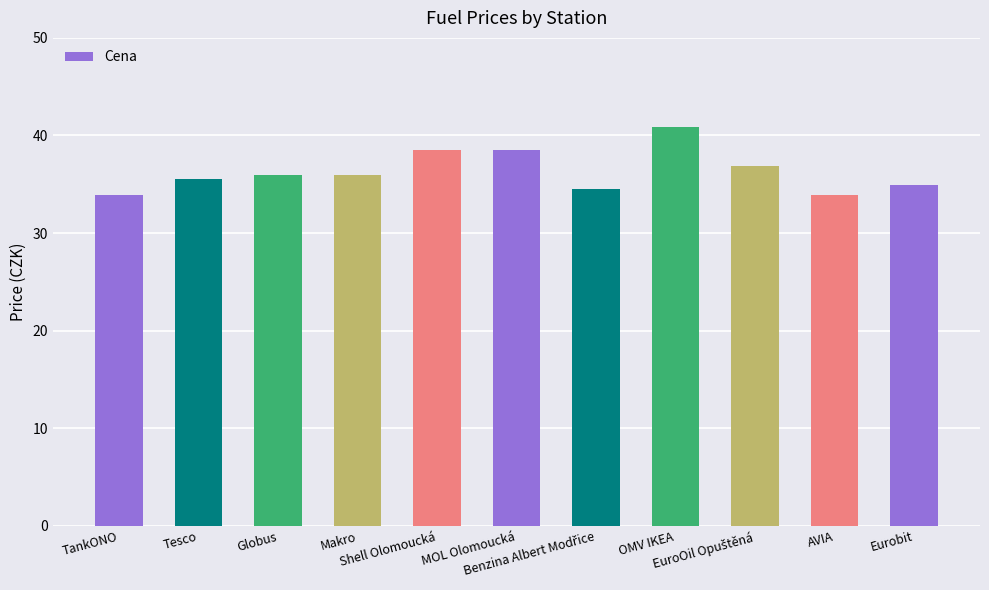

Which has a higher value, TankONO or Eurobit?

Eurobit